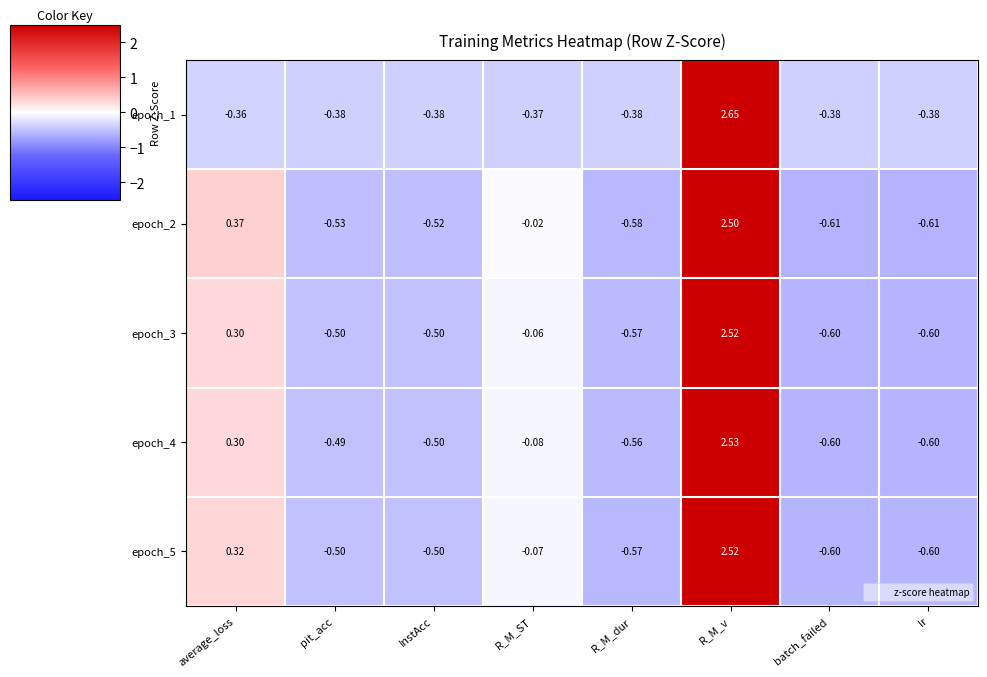

Which label corresponds to the largest value in the chart?

R_M_v